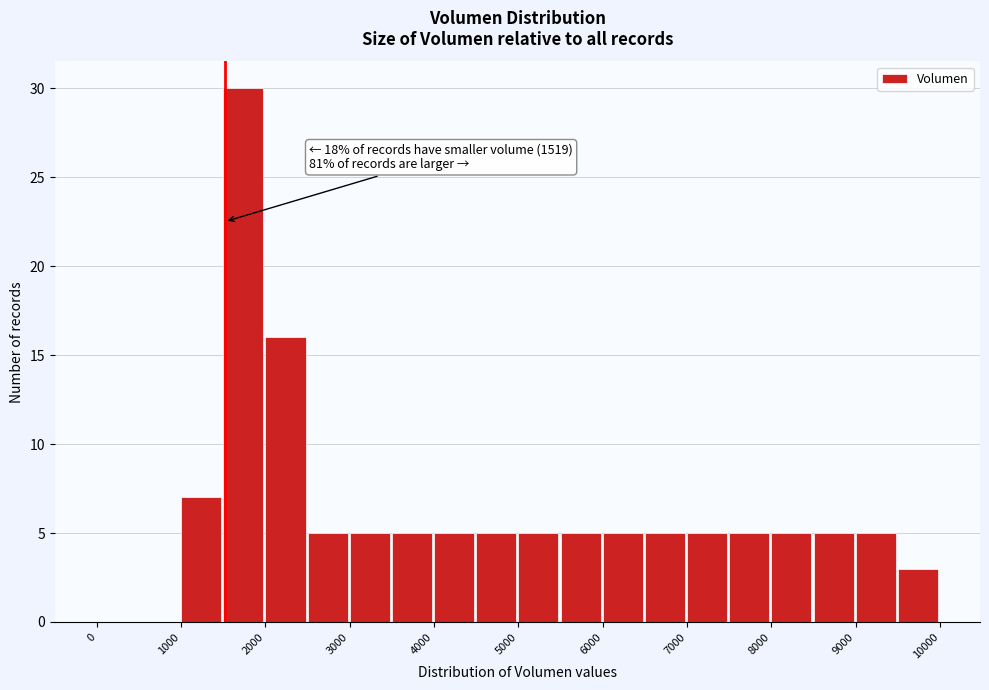

Which range on the x-axis has the tallest bar?

1500 to 2000